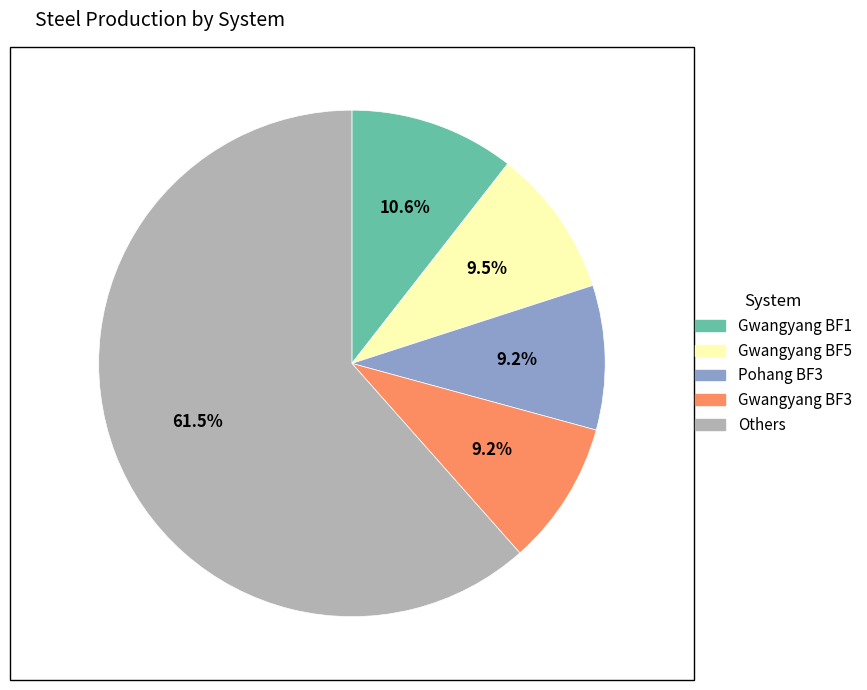

Count the number of slices in the pie.

5